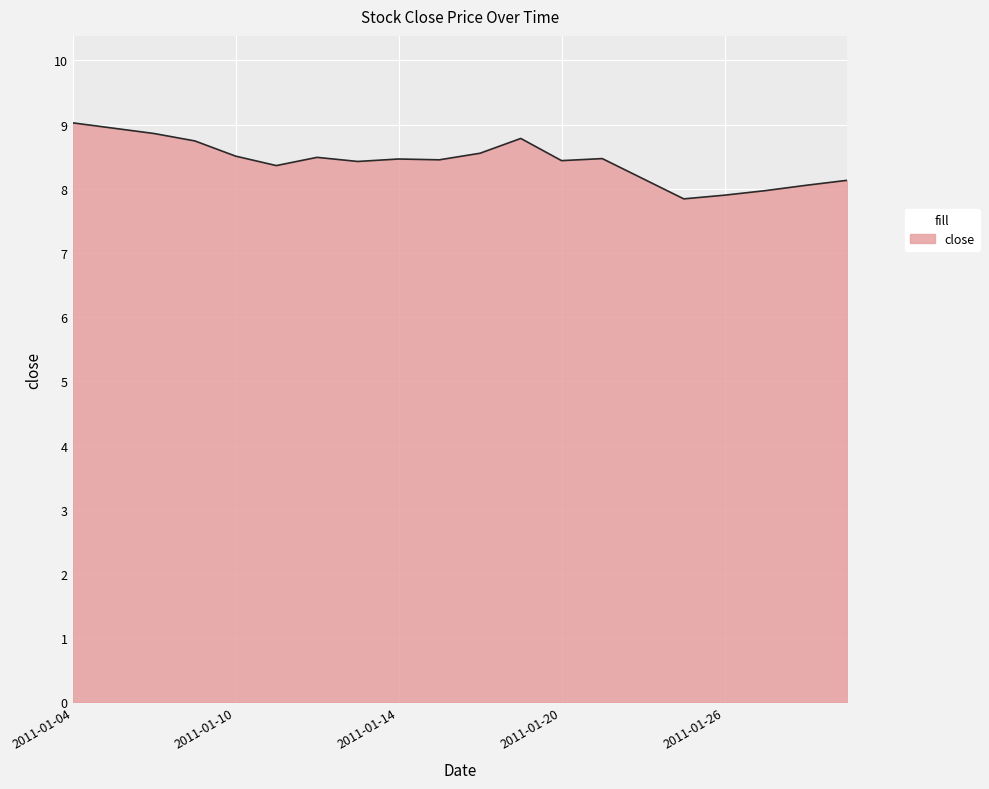

What is the difference between the maximum and minimum values?

1.2